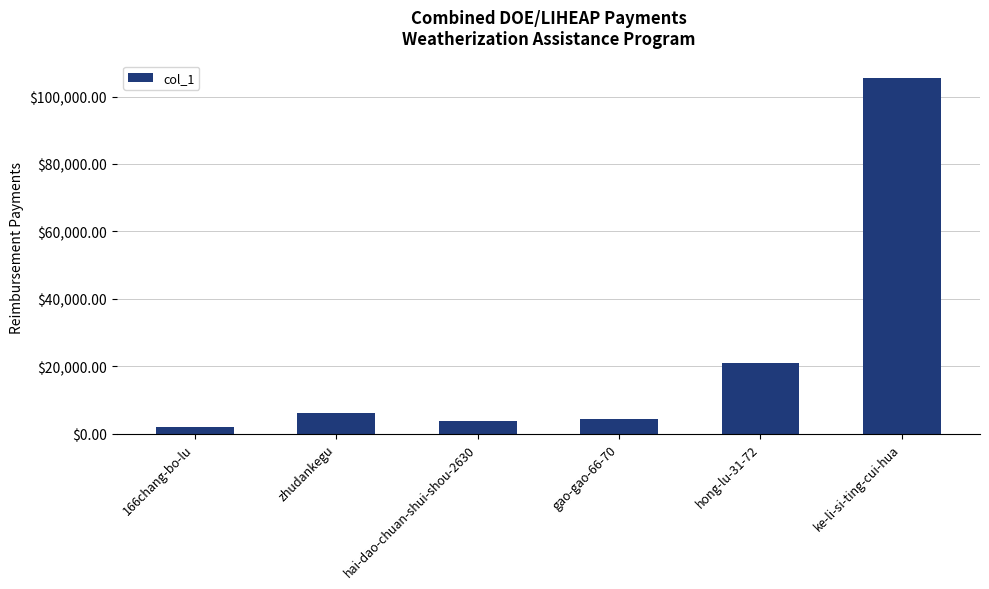

At which label is the value closest to 53735?

hong-lu-31-72